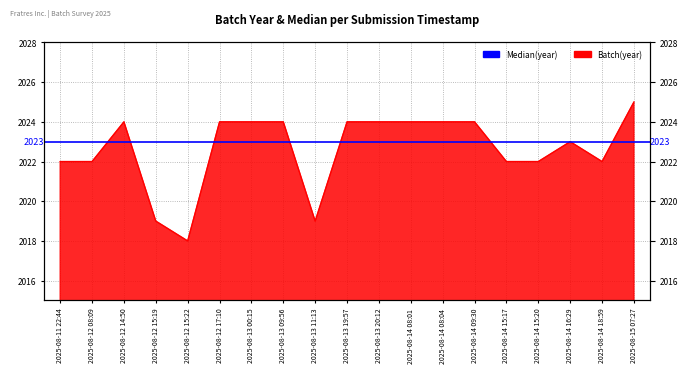

At which category does the data reach its first local valley?

2025-08-12 15:22